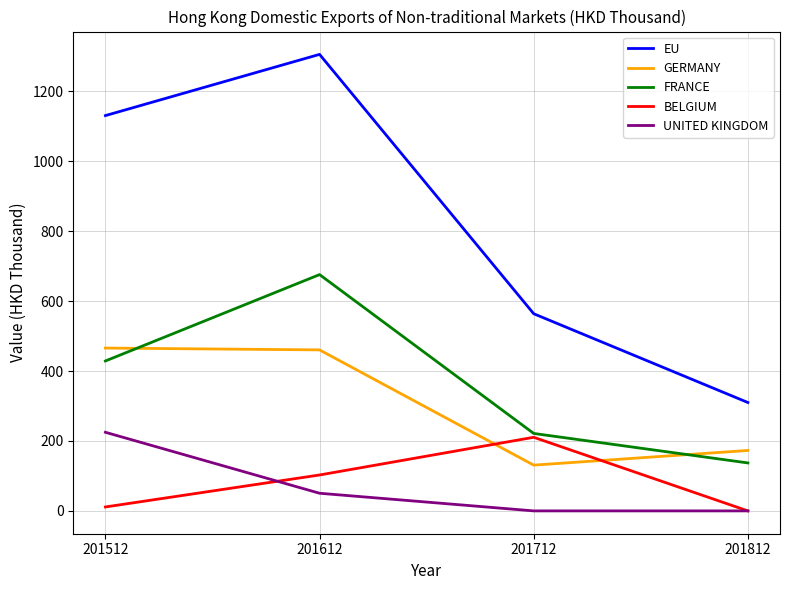

How many values in the UNITED KINGDOM series are below 50?

2